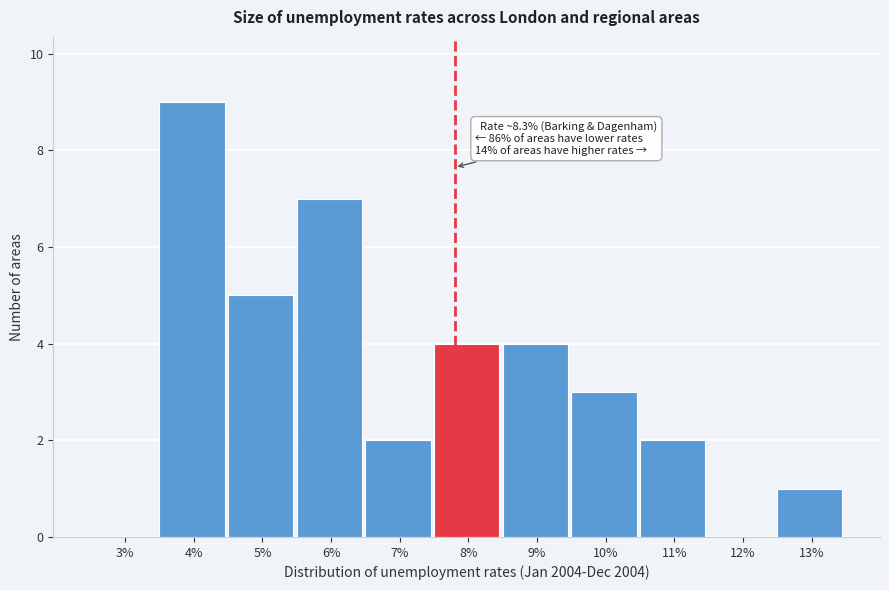

Reading left to right, list all the values displayed in this chart.

3%=0	4%=9	5%=5	6%=7	7%=2	8%=4	9%=4	10%=3	11%=2	12%=0	13%=1